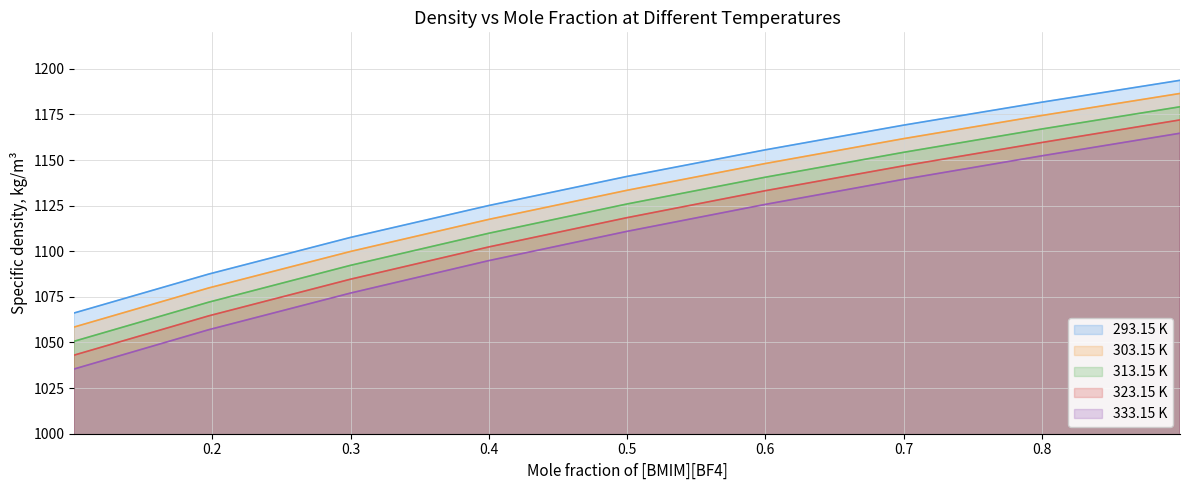

Is it true that 303.15 K equals 1801.8 at 0.1974?

False